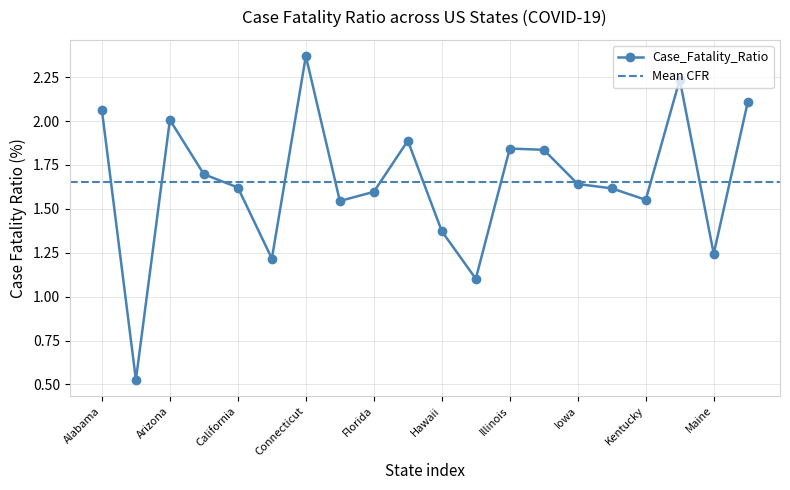

Reading left to right, list all the values displayed in this chart.

2.1	0.5	2.0	1.7	1.6	1.2	2.4	1.5	1.6	1.9	1.4	1.1	1.8	1.8	1.6	1.6	1.6	2.2	1.2	2.1